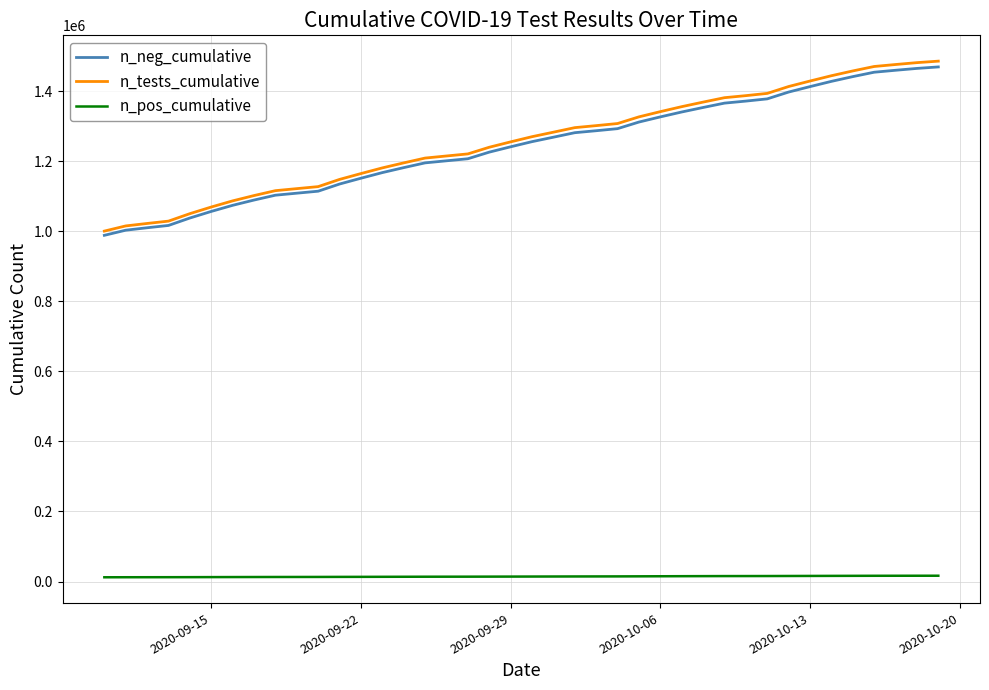

What is the average value of the n_pos_cumulative series?

14259